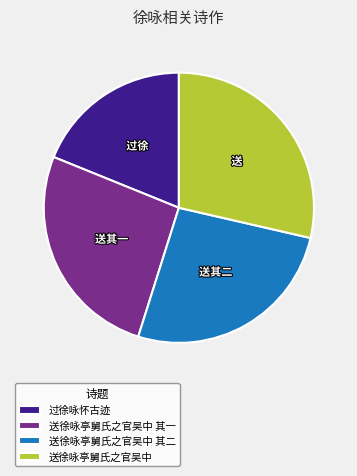

The 送徐咏亭舅氏之官吴中 slice represents 16% of the pie. True or false?

False